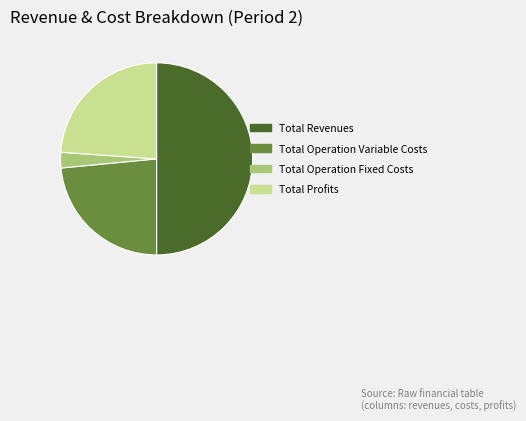

What is the ratio of the value at Total Profits to the value at Total Revenues?

0.5